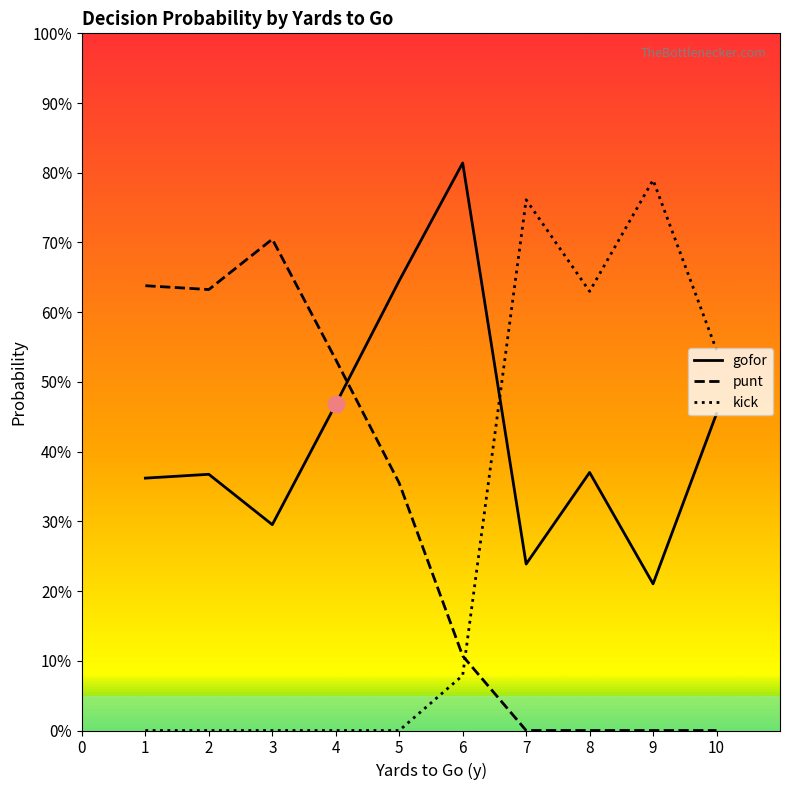

What are all the series names shown in the legend?

gofor, punt, kick